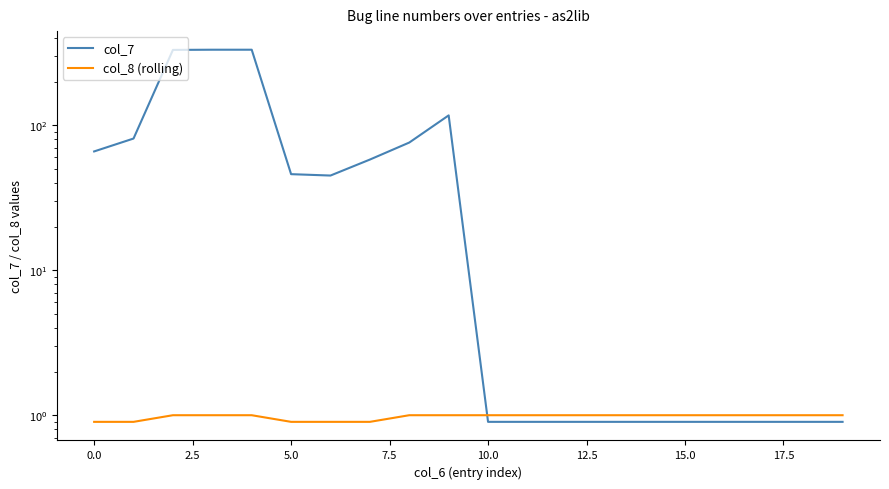

Reading left to right, transcribe all the data shown in this chart.

col_7: 66.0	81.0	331.0	332.0	332.0	46.0	45.0	58.0	76.0	117.0	0.9	0.9	0.9	0.9	0.9	0.9	0.9	0.9	0.9	0.9
col_8 (rolling): 0.9	0.9	1.0	1.0	1.0	0.9	0.9	0.9	1.0	1.0	1.0	1.0	1.0	1.0	1.0	1.0	1.0	1.0	1.0	1.0